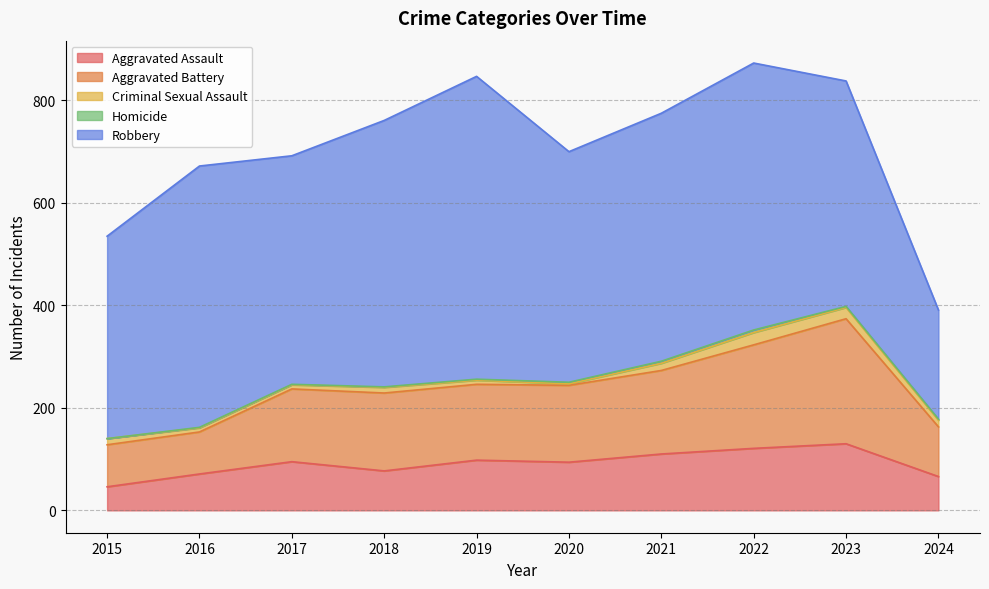

What are all the series names shown in the legend?

Aggravated Assault, Aggravated Battery, Criminal Sexual Assault, Homicide, Robbery